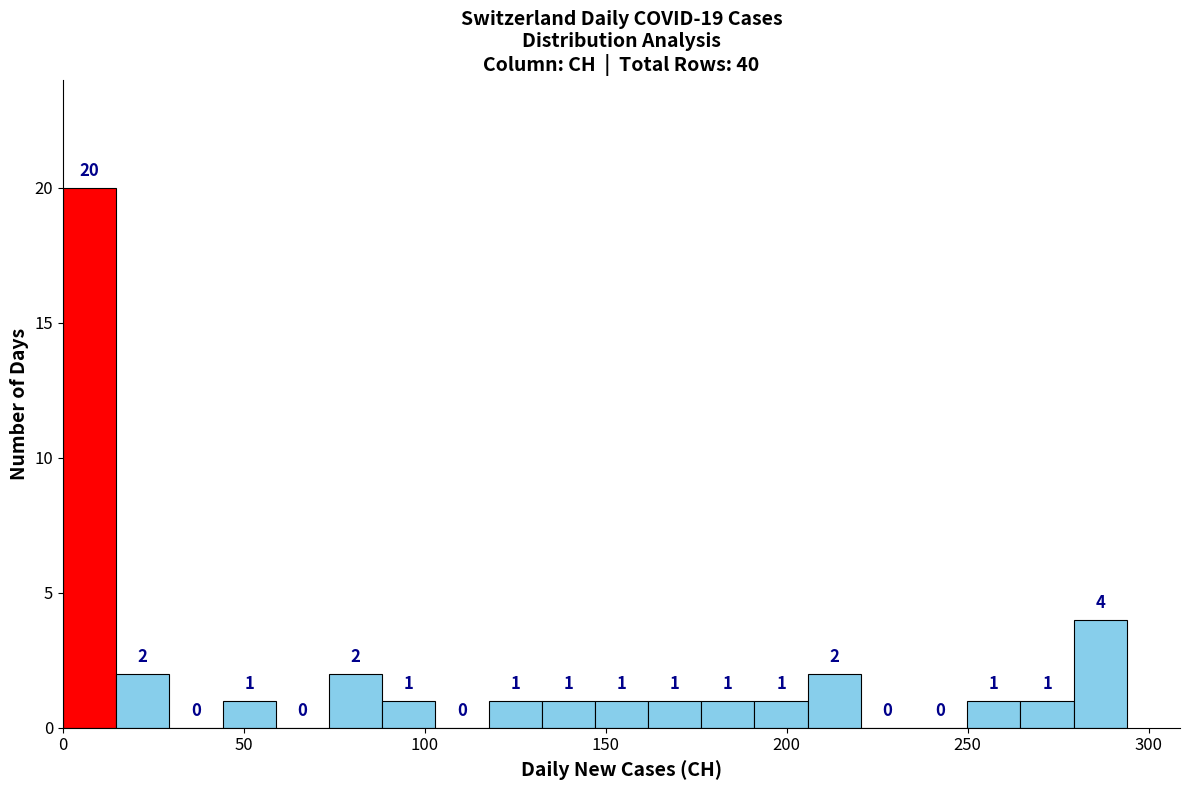

Around what value on the x-axis is the tallest bar? Give the approximate position of its centre, as read against the axis.

5